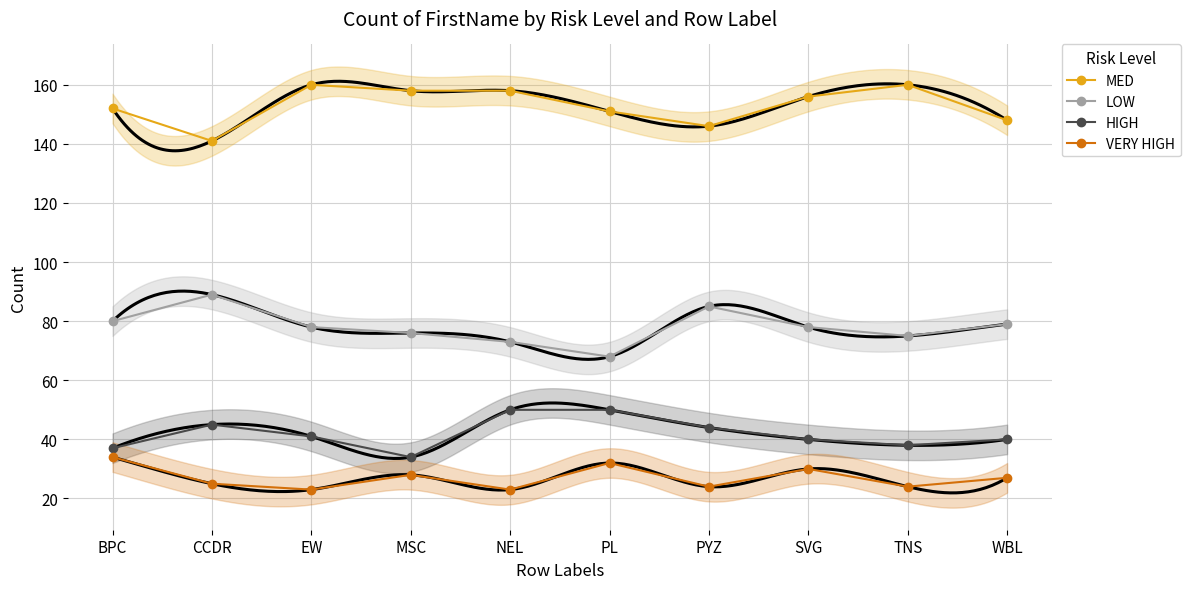

How many series are shown in this chart?

4